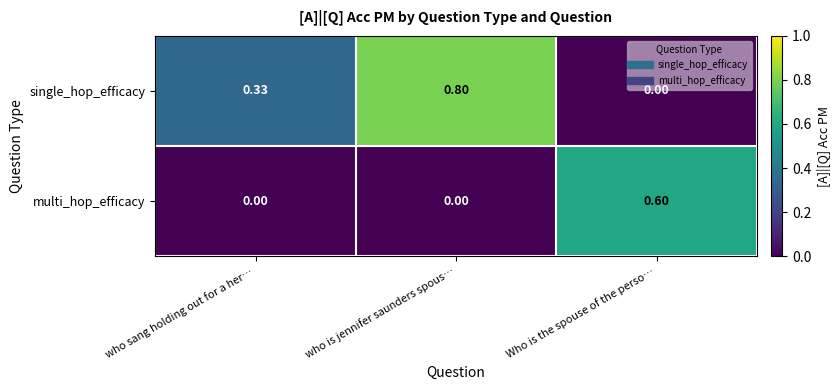

At which category is the sum across all series the highest?

who is jennifer saunders spous…